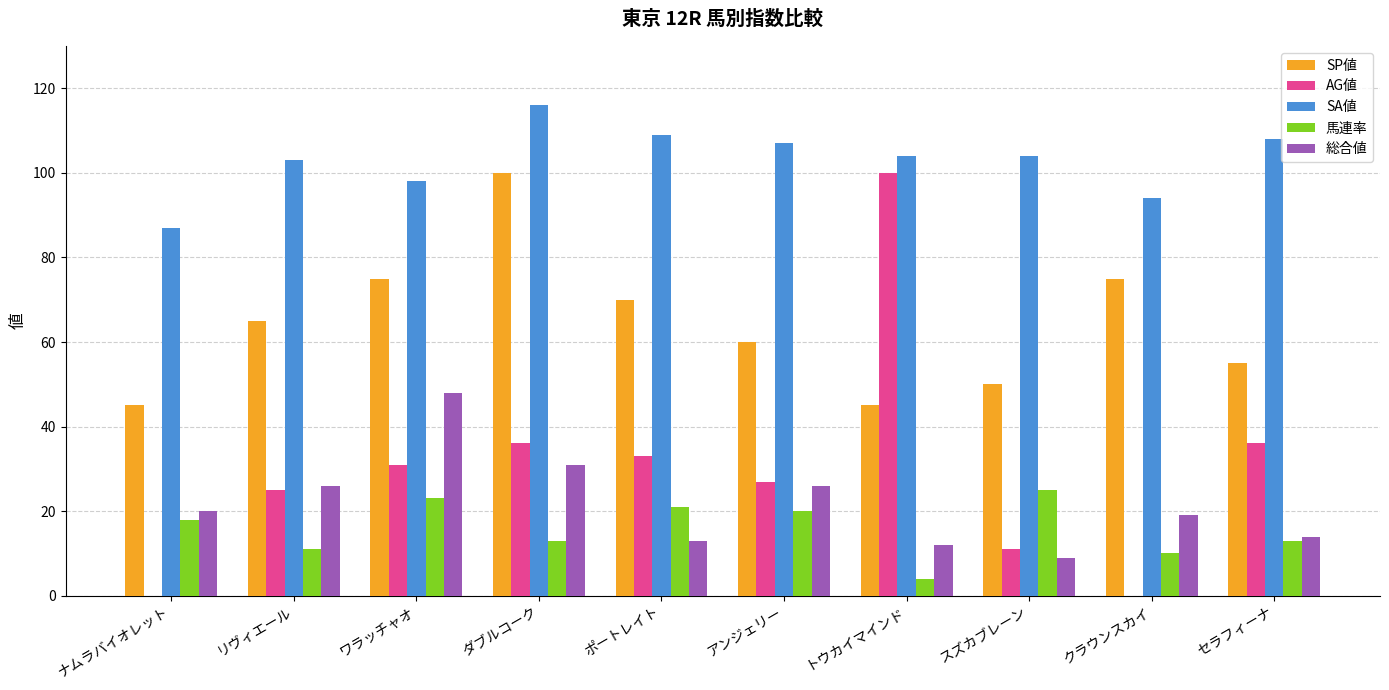

Which category has the highest value in the SA値 series?

ダブルコーク